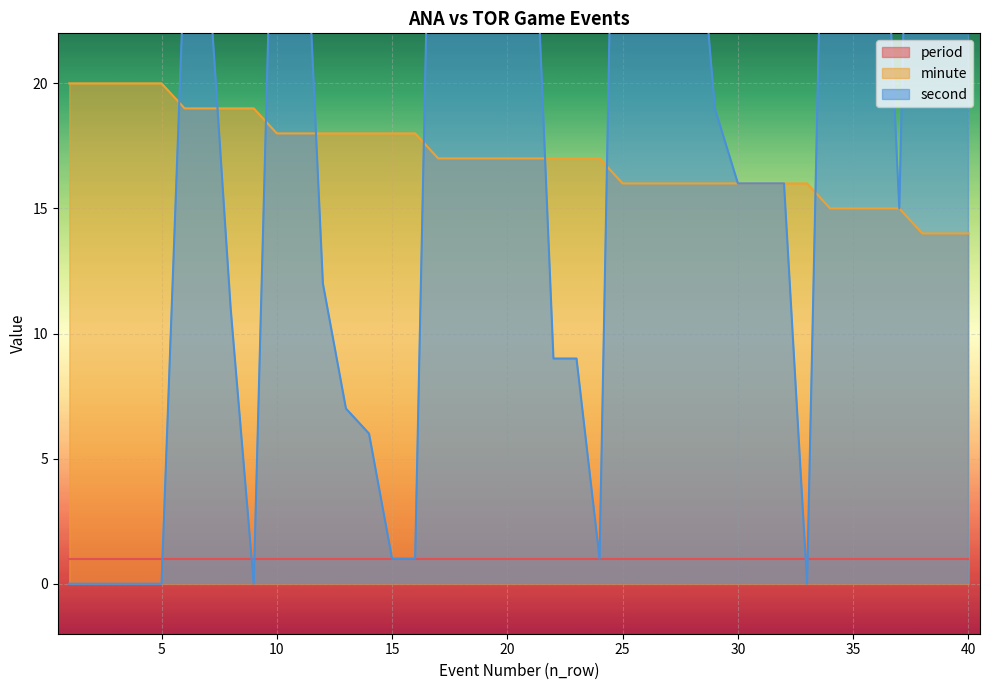

Is it true that minute equals 7 at 20?

False